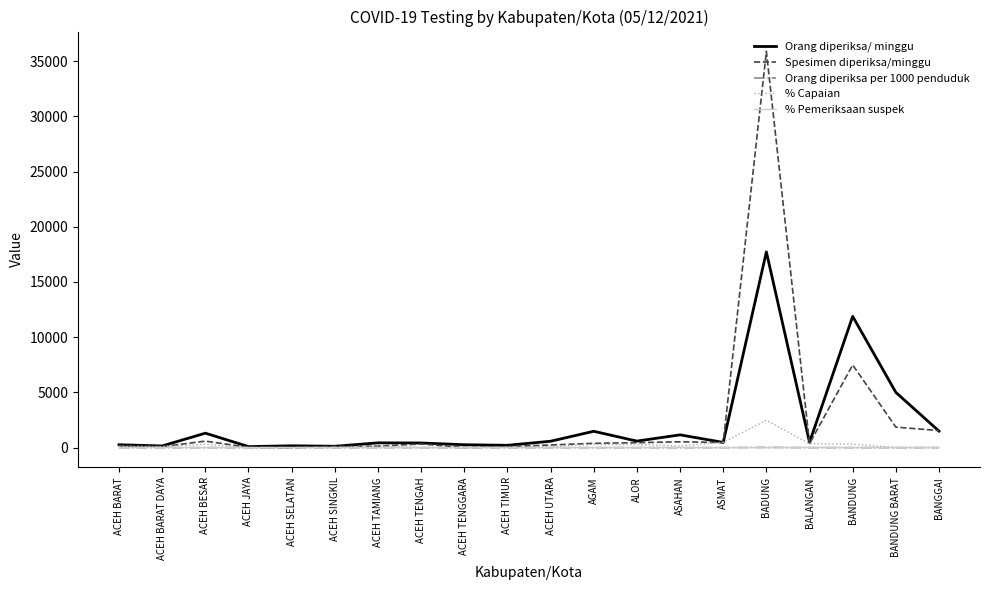

Is it true that Orang diperiksa per 1000 penduduk equals 24.9 at BADUNG?

True